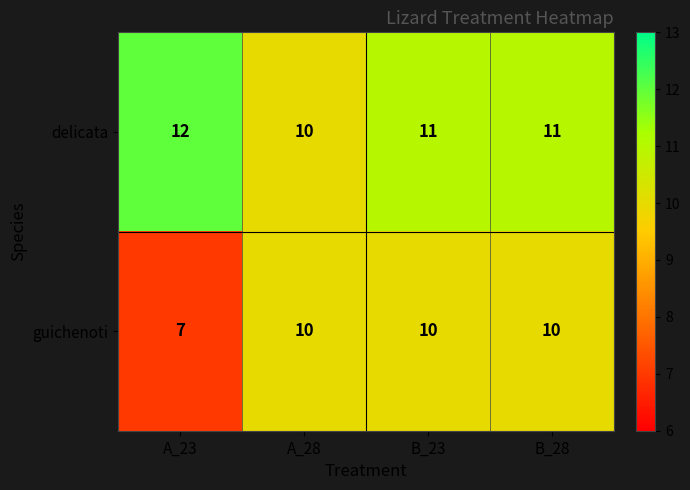

At which label does delicata first exceed 11?

A_23